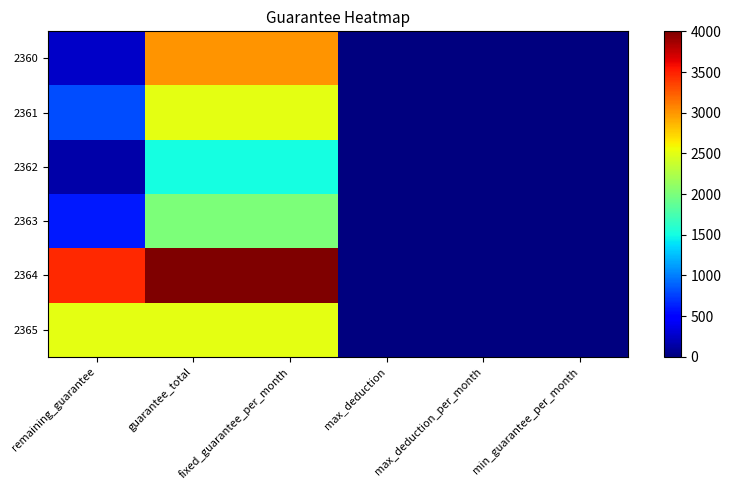

Reading right to left, list all the values displayed in this chart.

2360: min_guarantee_per_month=0	max_deduction_per_month=0	max_deduction=0	fixed_guarantee_per_month=3000	guarantee_total=3000	remaining_guarantee=250
2361: min_guarantee_per_month=0	max_deduction_per_month=0	max_deduction=0	fixed_guarantee_per_month=2500	guarantee_total=2500	remaining_guarantee=800
2362: min_guarantee_per_month=0	max_deduction_per_month=0	max_deduction=0	fixed_guarantee_per_month=1500	guarantee_total=1500	remaining_guarantee=150
2363: min_guarantee_per_month=0	max_deduction_per_month=0	max_deduction=0	fixed_guarantee_per_month=2000	guarantee_total=2000	remaining_guarantee=600
2364: min_guarantee_per_month=0	max_deduction_per_month=0	max_deduction=0	fixed_guarantee_per_month=4000	guarantee_total=4000	remaining_guarantee=3460
2365: min_guarantee_per_month=0	max_deduction_per_month=0	max_deduction=0	fixed_guarantee_per_month=2500	guarantee_total=2500	remaining_guarantee=2500